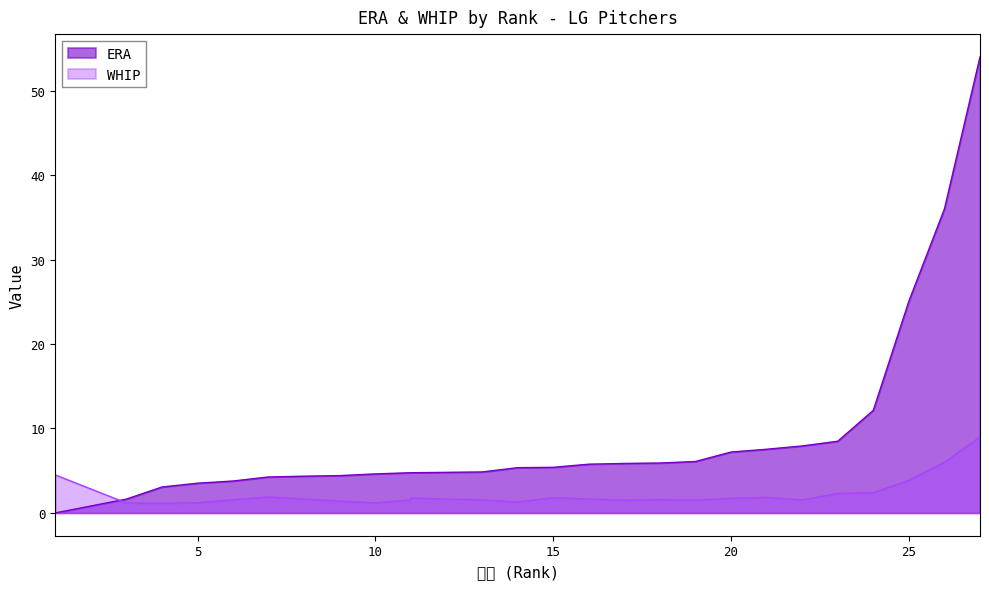

The ERA series shows 2.8 at 8. True or false?

False